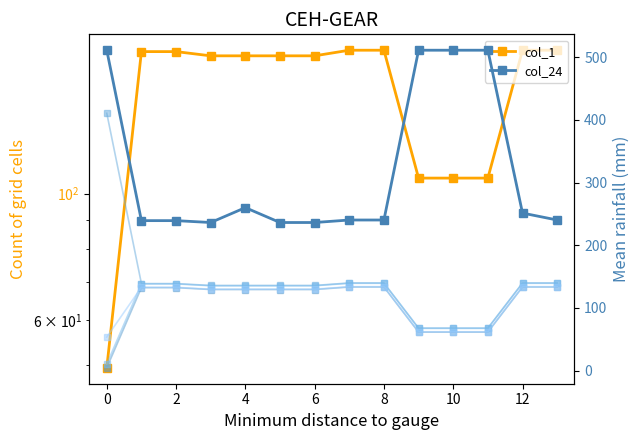

The value of col_1 at 2 is 302.7. True or false?

False